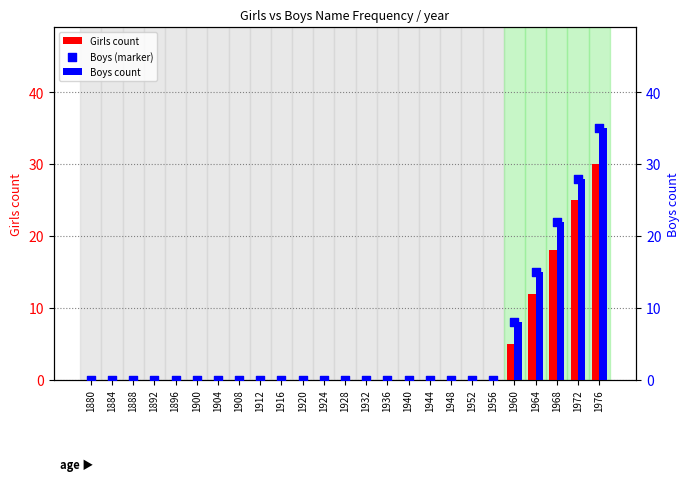

At which category is the sum across all series the highest?

1976